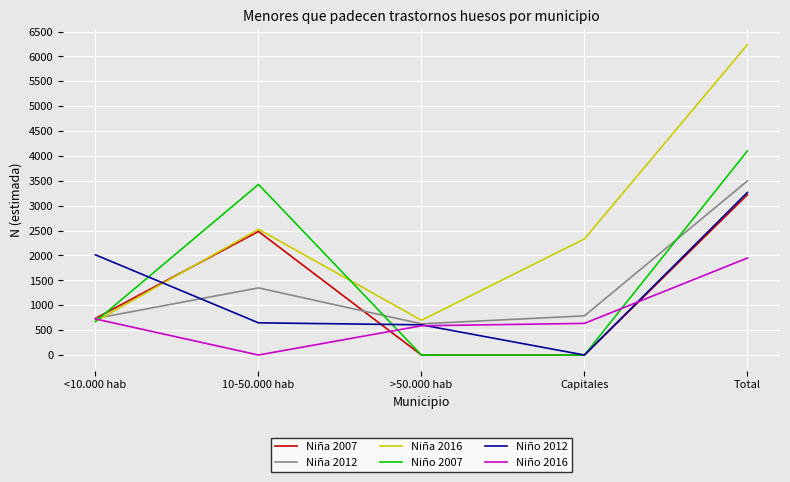

Which series has the largest range (max minus min)?

Niña 2016